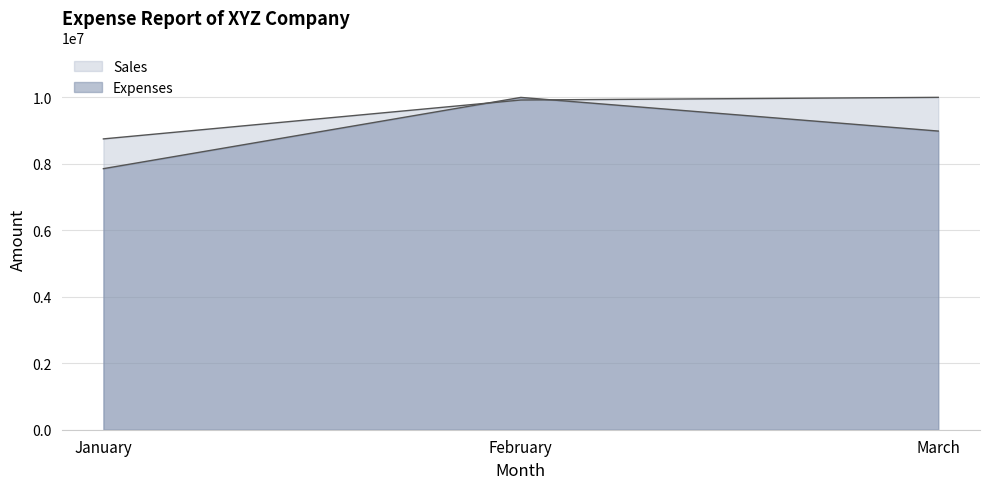

What is the smallest value displayed?

7854500